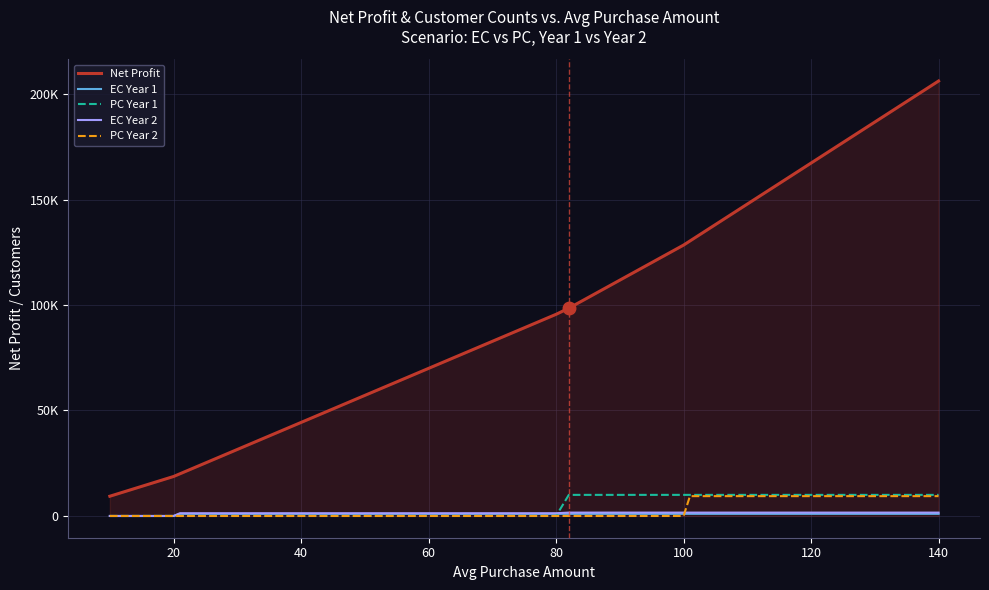

What is the spread (max minus min) of values at 140?

205160